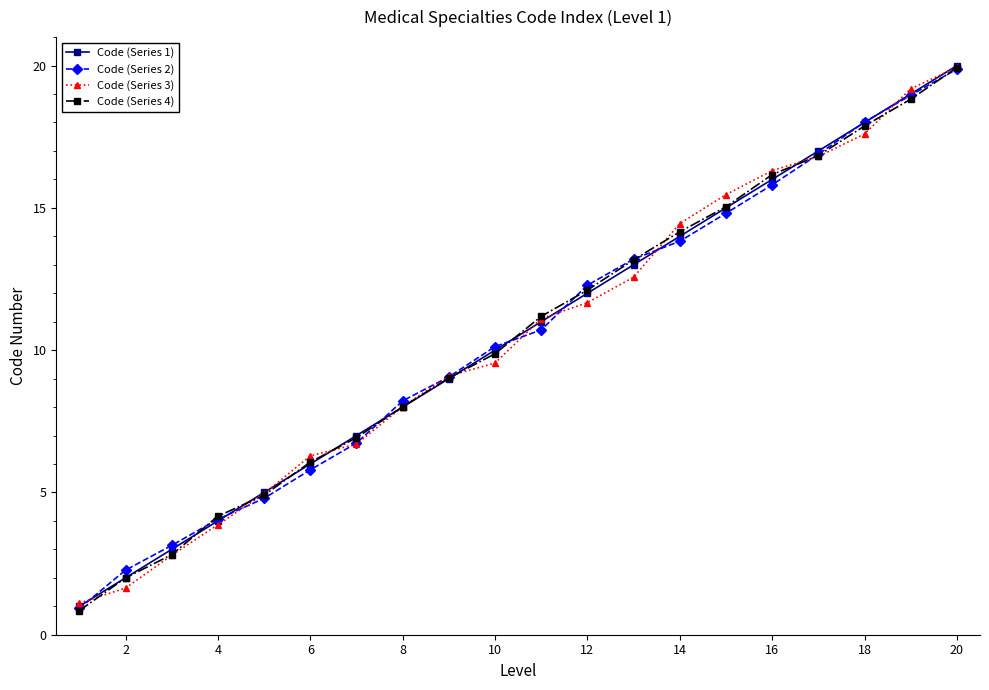

True or false: Code (Series 4) has more than 1 points higher than both neighbors.

False